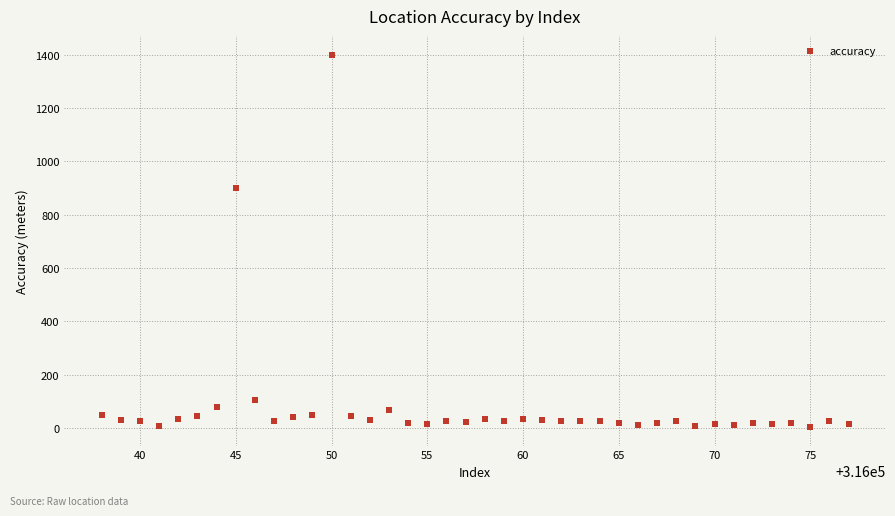

What is the range of Y values (max minus min)?

1396.1